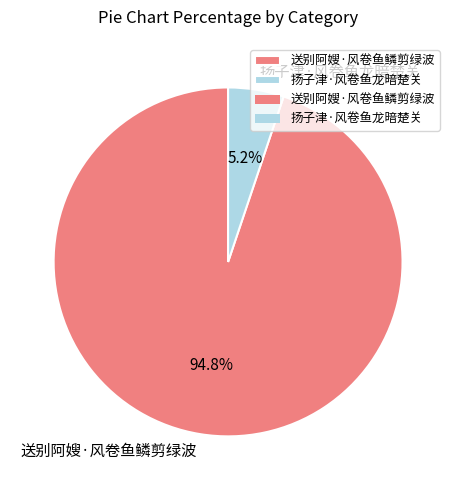

Which category has the biggest portion of the pie?

送别阿嫂·风卷鱼鳞剪绿波